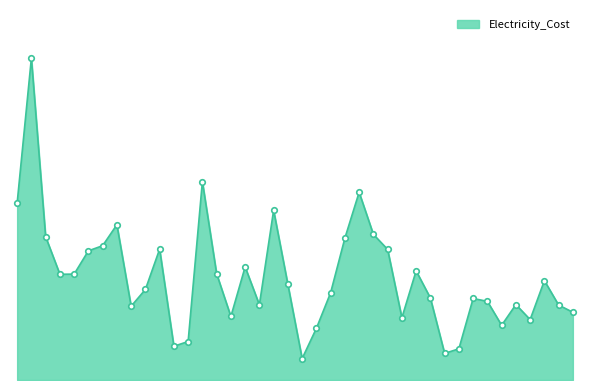

Does the chart display data point markers on the line(s)?

No